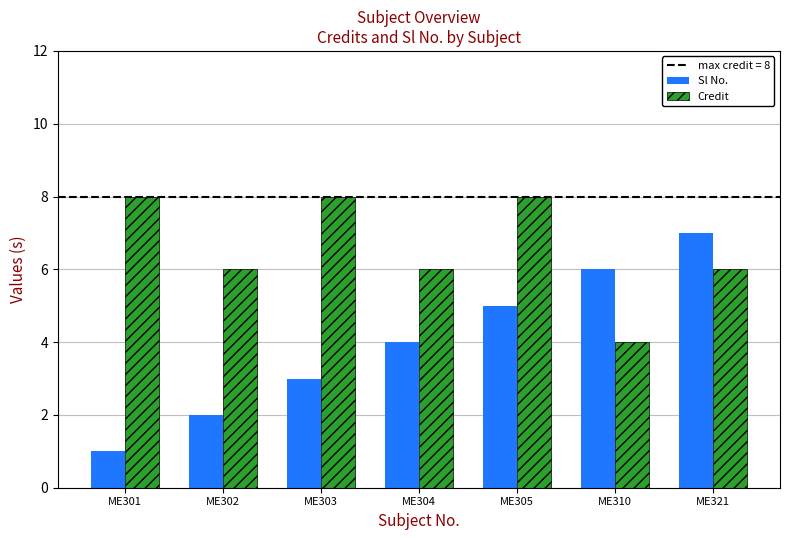

Rank the series by their average value, from lowest to highest.

Sl No., Credit